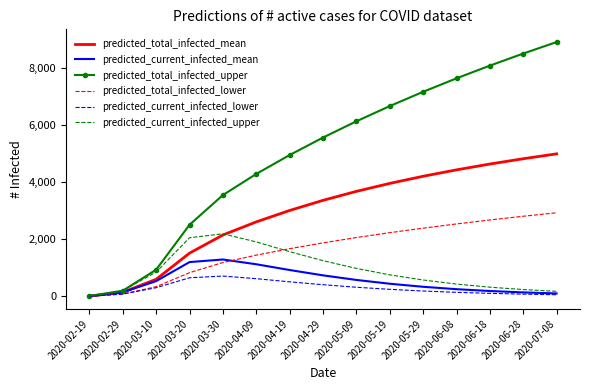

At which label is predicted_total_infected_upper closest to 4465?

2020-04-09